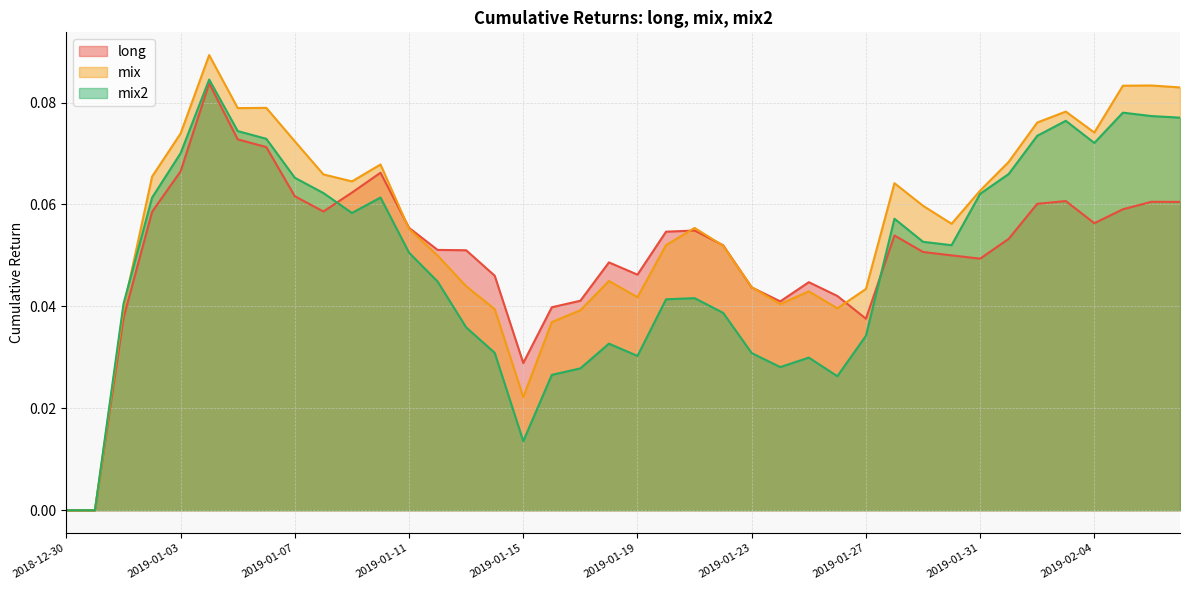

What is the sum of the mix values at 2019-01-27 and 2019-01-15?

0.1